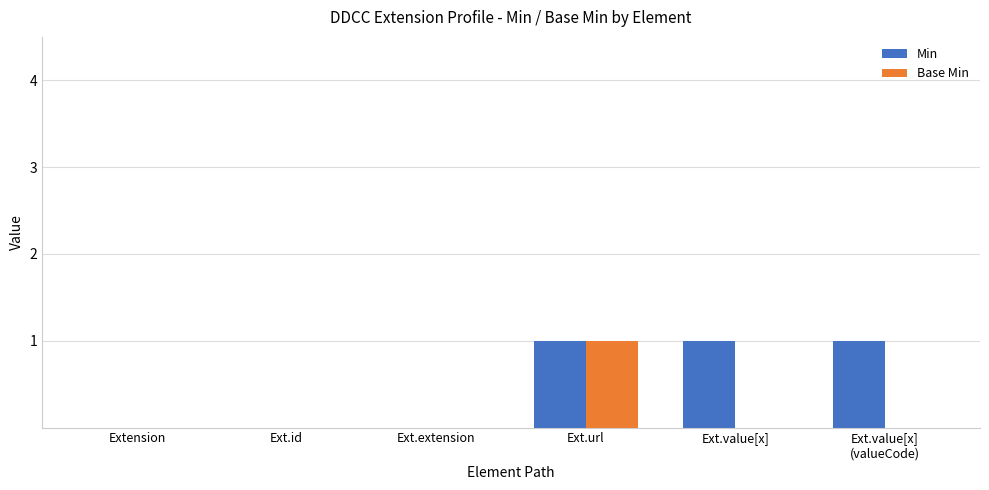

How many data points does each series have?

6